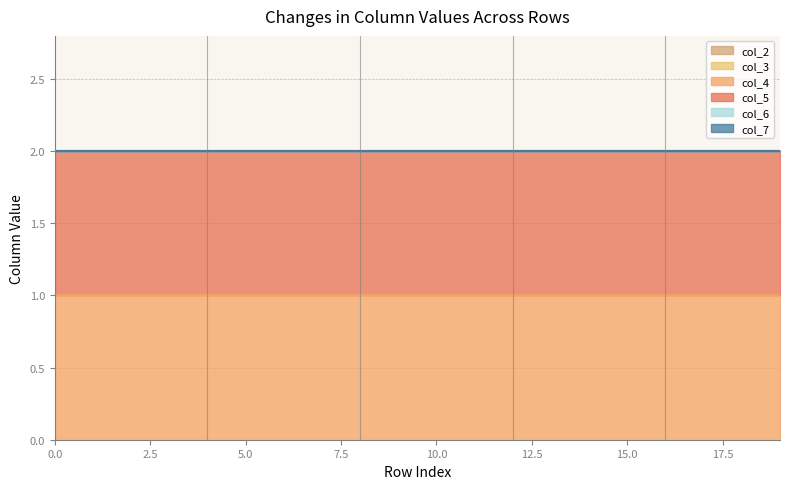

How many lines are shown in the chart?

6